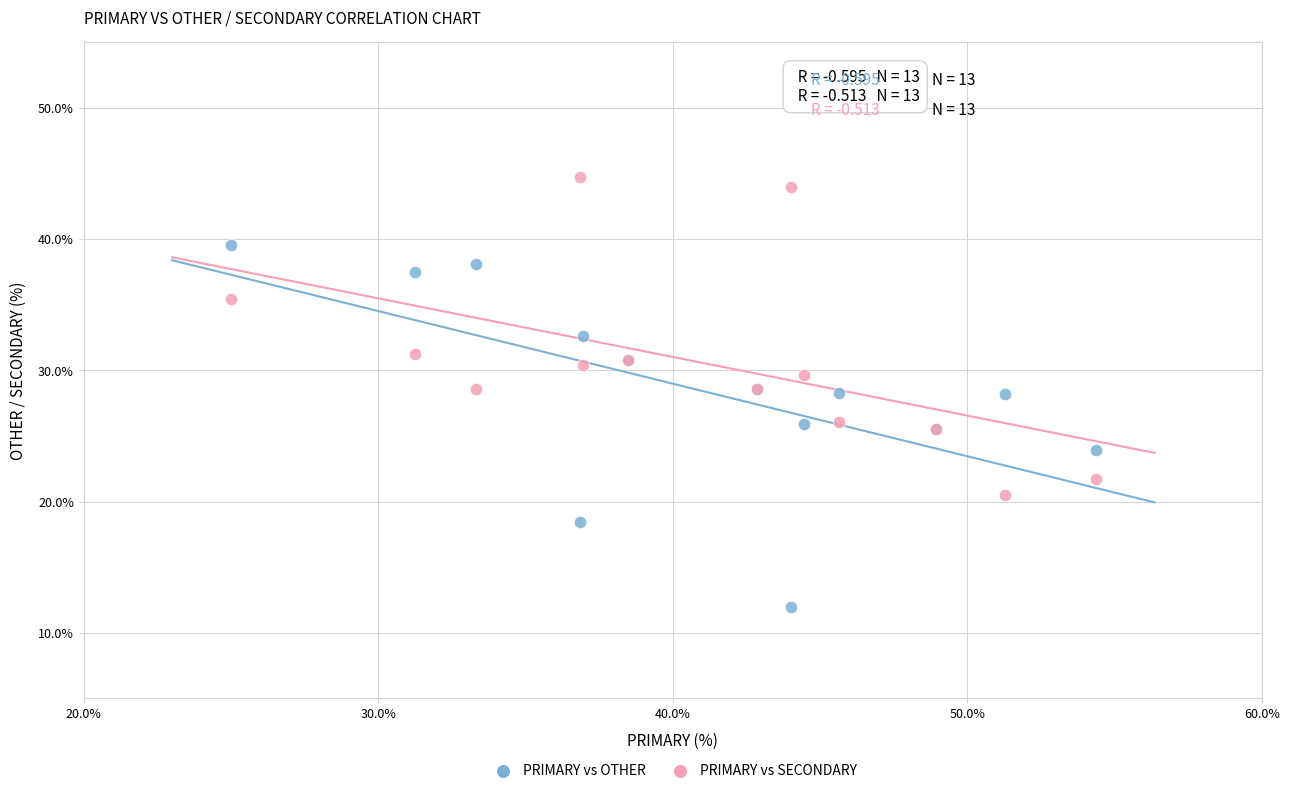

Which series contains the highest Y value?

PRIMARY vs SECONDARY